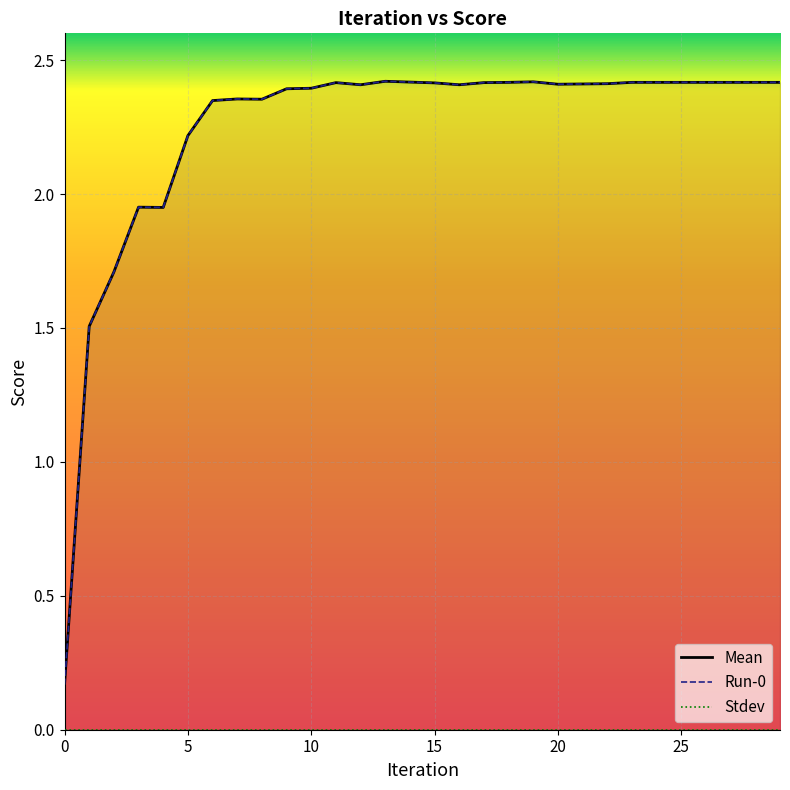

What is the lowest value of the Mean series?

0.2